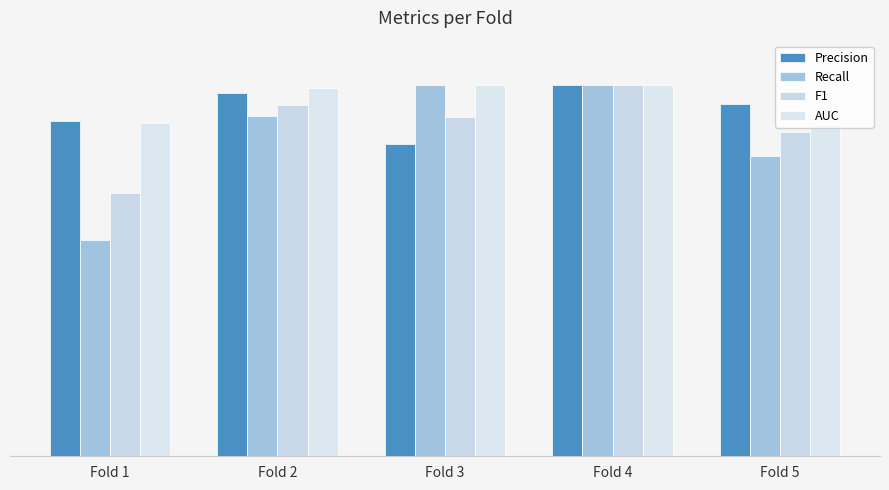

At which category is the sum across all series the highest?

Fold 4